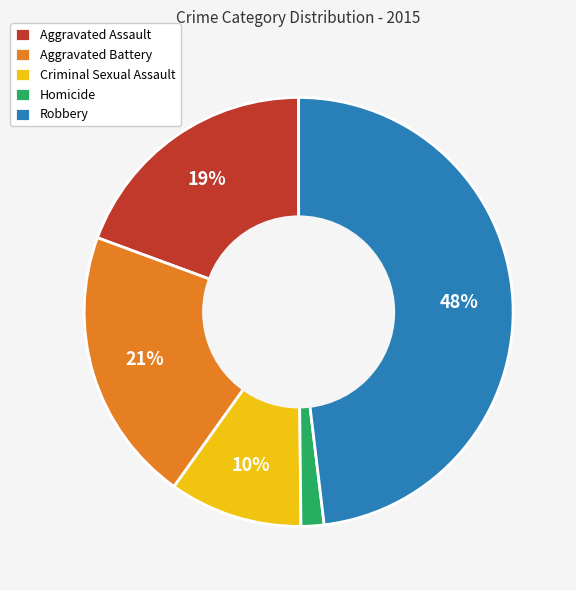

Which category has the smallest portion of the pie?

Homicide